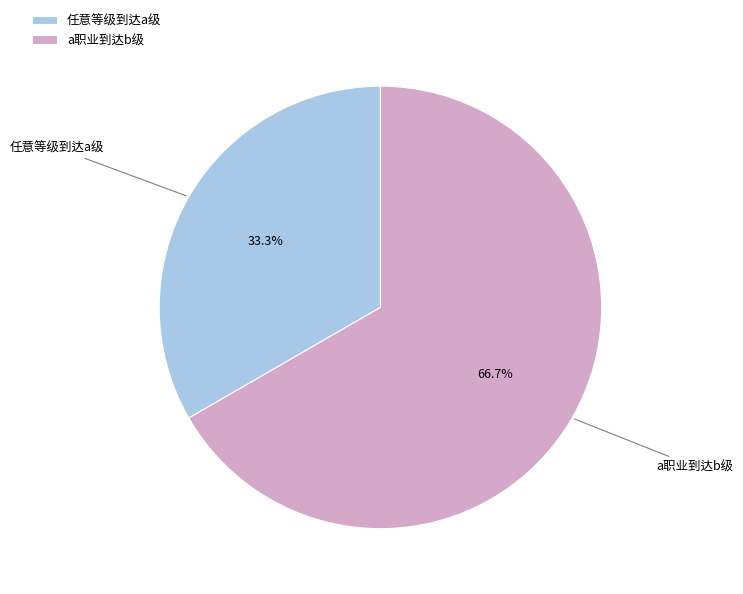

Approximately how many times larger is the value at a职业到达b级 compared to 任意等级到达a级?

2.0